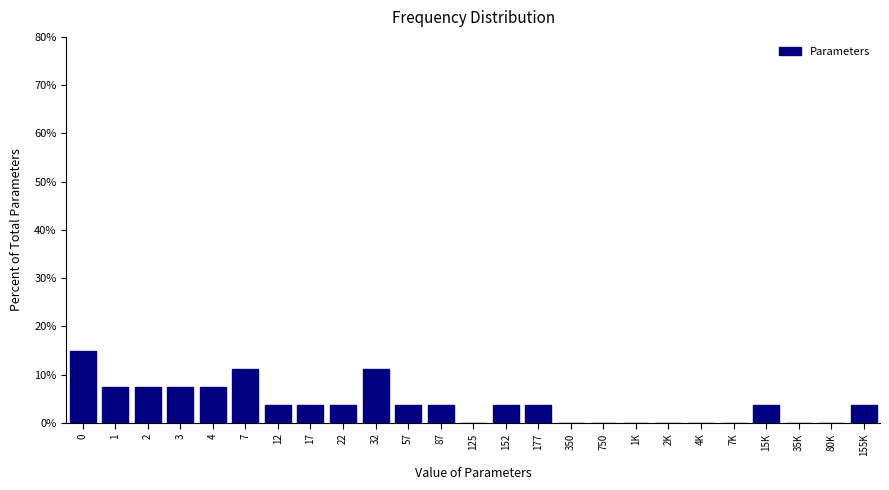

Reading right to left, transcribe all the data shown in this chart.

155K=3.7	80K=0.0	35K=0.0	15K=3.7	7K=0.0	4K=0.0	2K=0.0	1K=0.0	750=0.0	350=0.0	177=3.7	152=3.7	125=0.0	87=3.7	57=3.7	32=11.1	22=3.7	17=3.7	12=3.7	7=11.1	4=7.4	3=7.4	2=7.4	1=7.4	0=14.8